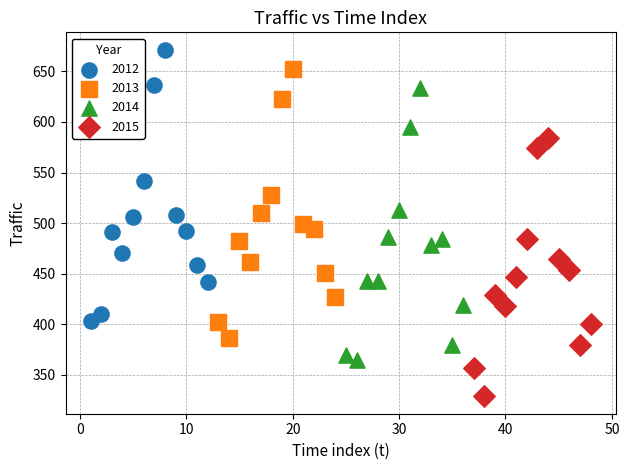

Which series reaches the minimum Y coordinate?

2015